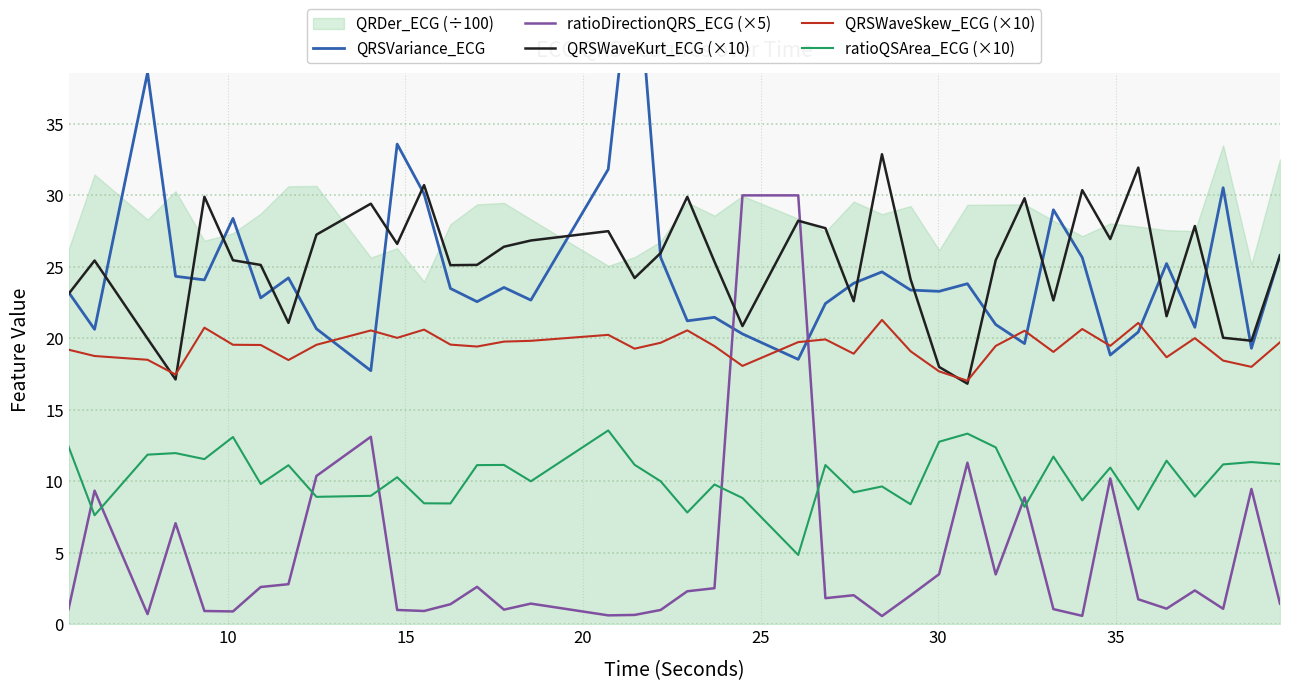

What is the minimum value for QRSWaveSkew_ECG (×10)?

17.0